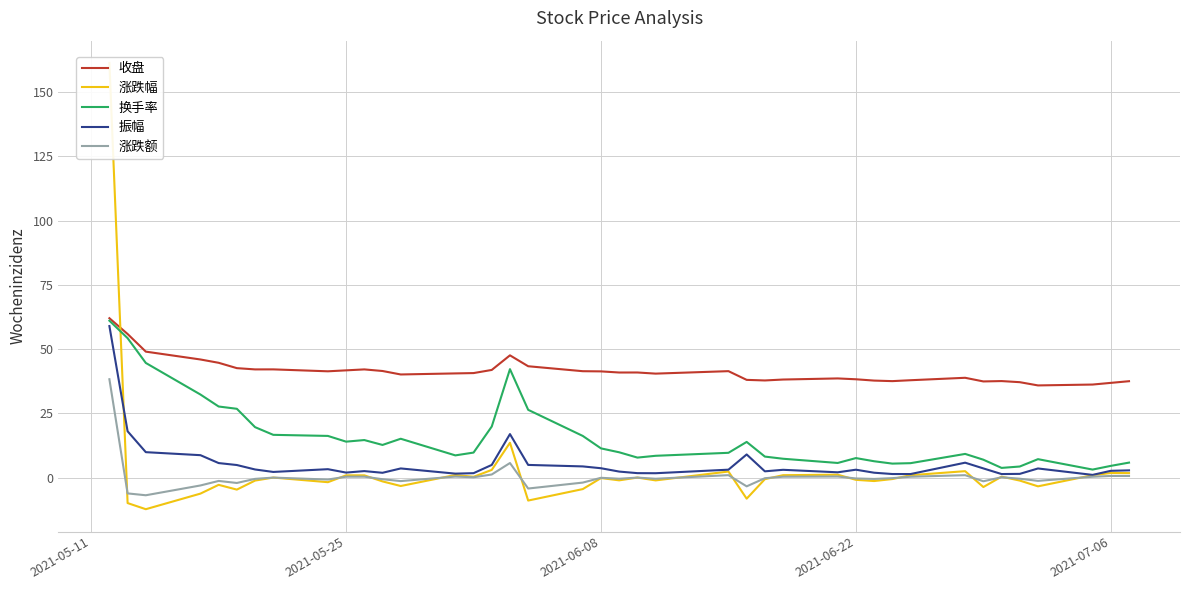

Reading left to right, extract all data points from this chart.

收盘: 62.0	55.9	49.0	46.0	44.7	42.6	42.1	42.1	41.4	41.7	42.1	41.5	40.1	40.5	40.7	41.9	47.6	43.3	41.4	41.3	40.9	40.9	40.5	41.4	38.0	37.8	38.1	38.6	38.2	37.7	37.5	37.9	38.8	37.4	37.5	37.1	35.9	36.2	36.9	37.5
涨跌幅: 161.3	-9.9	-12.3	-6.2	-2.8	-4.7	-1.1	0.0	-1.8	0.9	0.9	-1.5	-3.3	1.0	0.3	3.0	13.6	-8.9	-4.5	-0.2	-1.1	0.0	-1.1	2.4	-8.2	-0.6	0.9	1.1	-0.9	-1.3	-0.6	0.9	2.5	-3.7	0.4	-1.1	-3.4	0.9	1.8	1.8
换手率: 61.0	54.2	44.6	32.3	27.7	26.8	19.6	16.6	16.2	14.0	14.6	12.7	15.1	8.7	9.7	19.9	42.2	26.4	16.2	11.4	9.8	7.8	8.5	9.7	13.9	8.2	7.3	5.7	7.6	6.4	5.5	5.6	9.2	7.0	3.8	4.3	7.2	3.1	4.6	5.8
振幅: 59.0	18.0	9.9	8.7	5.7	4.9	3.2	2.2	3.3	2.0	2.5	1.9	3.6	1.6	1.7	4.9	16.9	4.9	4.4	3.6	2.4	1.7	1.7	3.1	9.0	2.5	3.0	2.1	3.1	1.9	1.4	1.4	5.8	3.6	1.4	1.5	3.6	1.1	2.6	2.8
涨跌额: 38.3	-6.1	-6.9	-3.0	-1.3	-2.1	-0.5	0.0	-0.8	0.4	0.4	-0.6	-1.4	0.4	0.1	1.2	5.7	-4.2	-1.9	-0.1	-0.4	0.0	-0.4	1.0	-3.4	-0.2	0.4	0.4	-0.3	-0.5	-0.2	0.3	0.9	-1.4	0.1	-0.4	-1.3	0.3	0.7	0.7